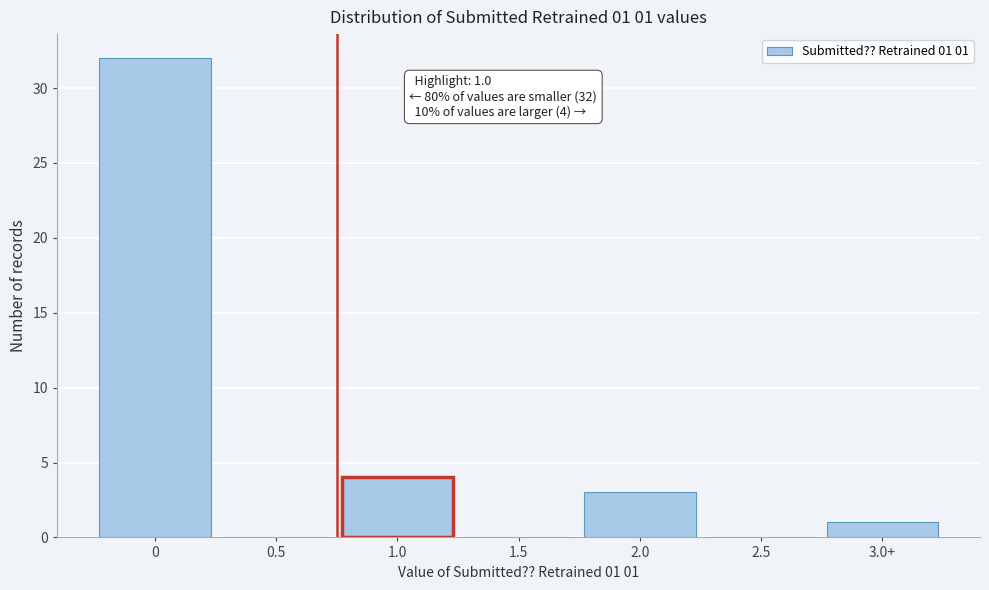

Reading left to right, what are all the values shown in this chart?

0=32	0.5=0	1.0=4	1.5=0	2.0=3	2.5=0	3.0+=1